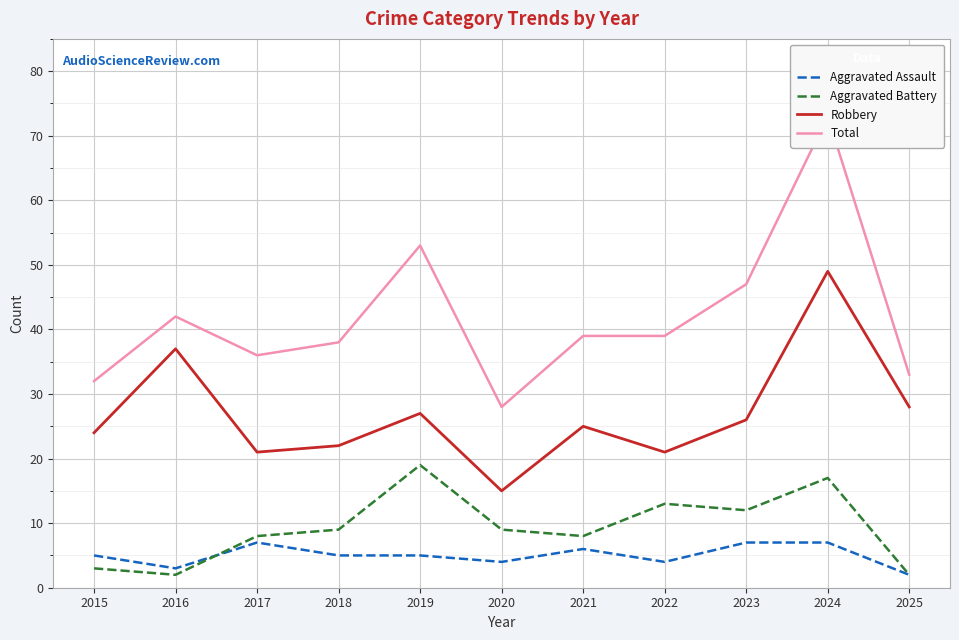

What is the difference between the maximum and minimum values in the Aggravated Battery series?

17